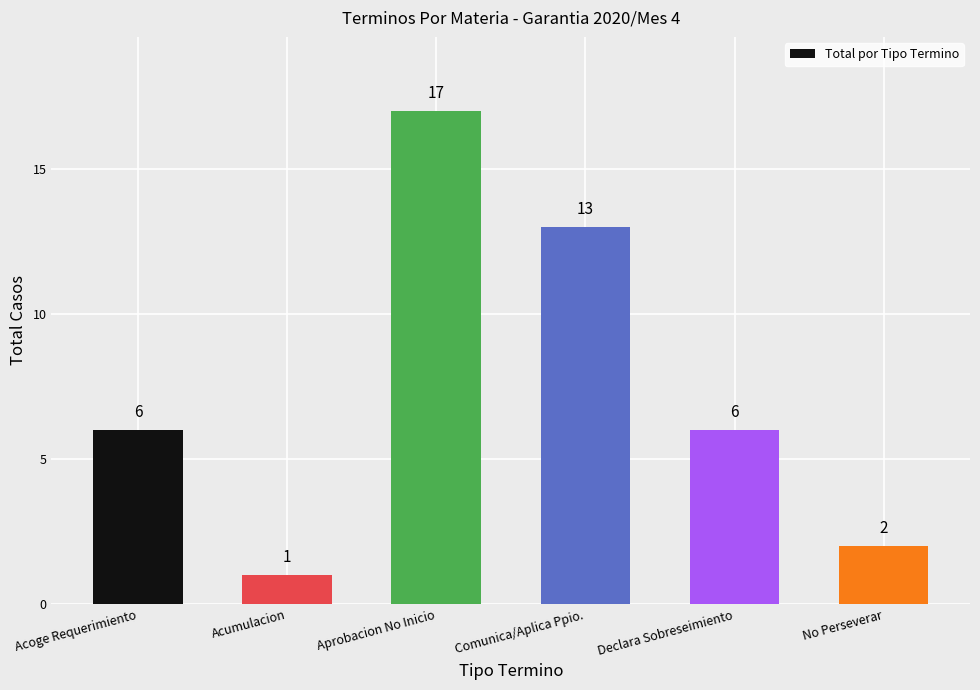

What is the label of the 1st bar from the right?

No Perseverar